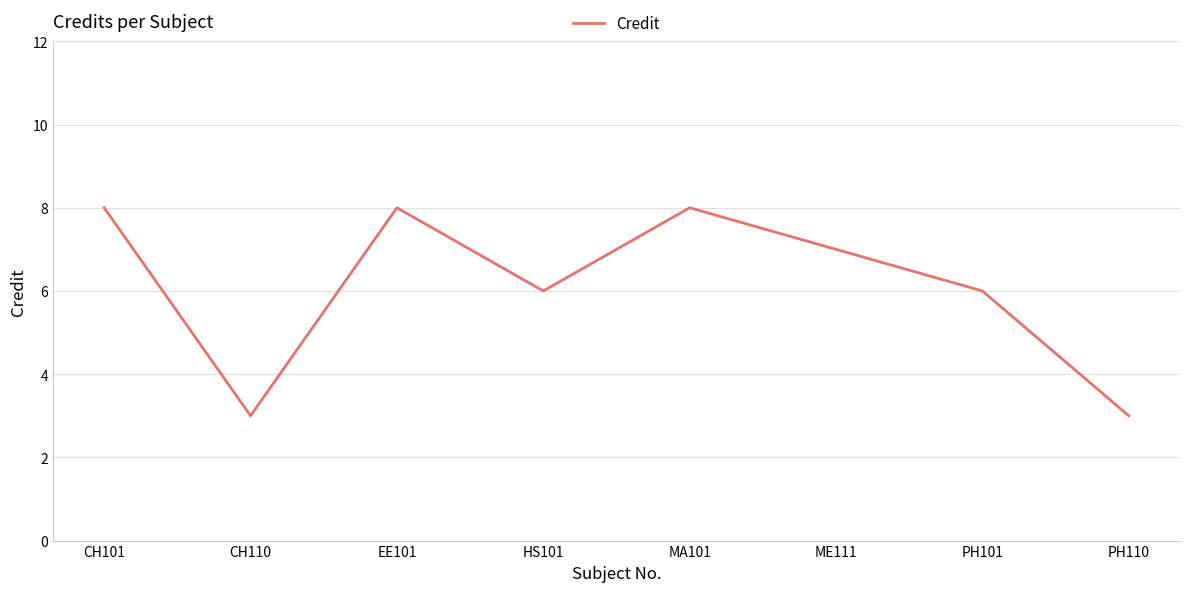

What is the average value?

6